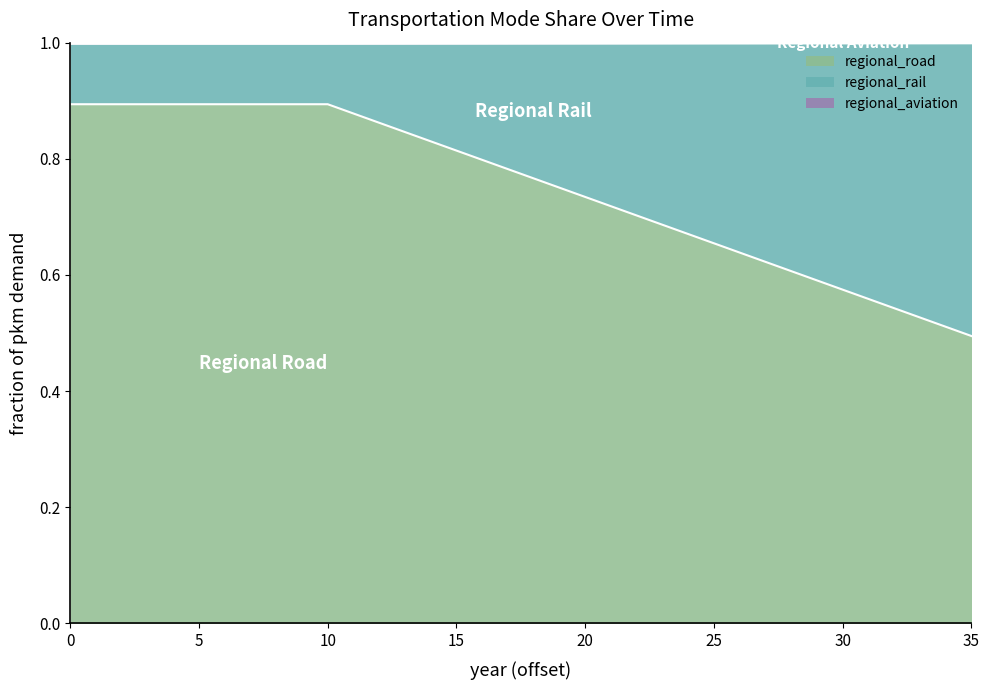

True or false: regional_rail and regional_aviation cross at least once.

False